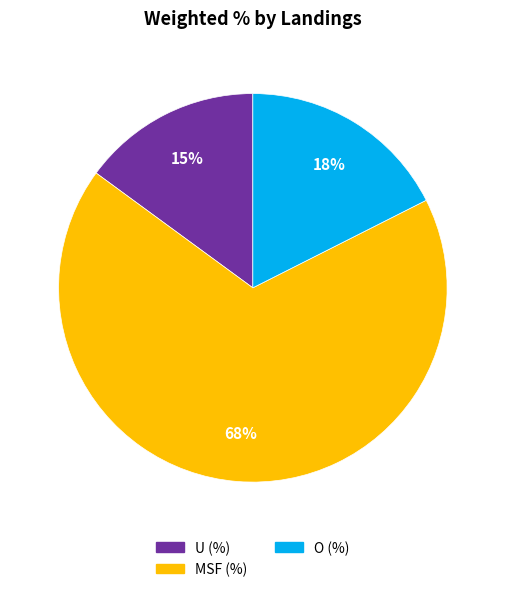

Rank the categories by value from highest to lowest.

MSF (%), O (%), U (%)